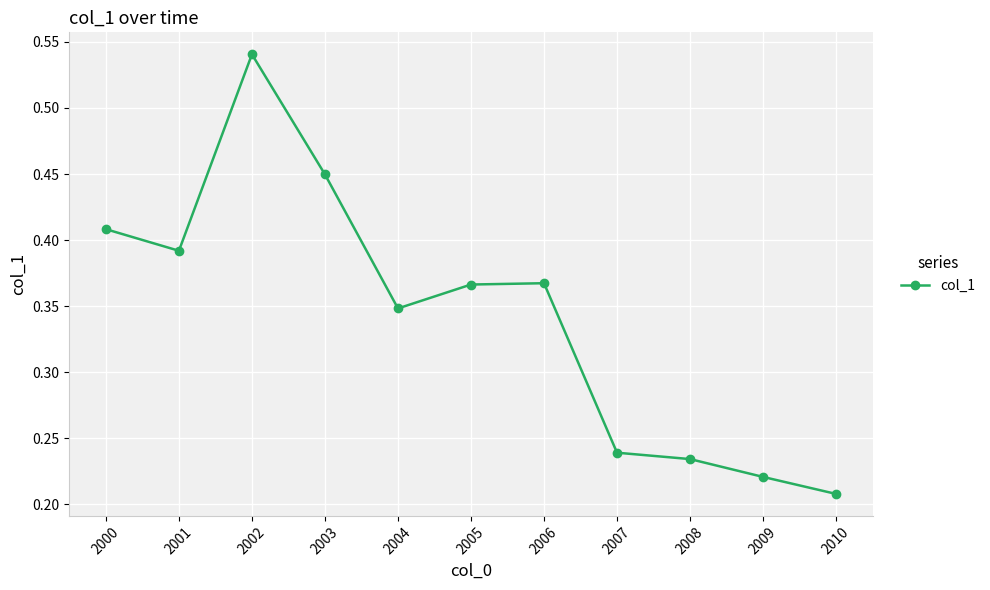

How many points are lower than both their immediate neighbors (excluding endpoints)?

2